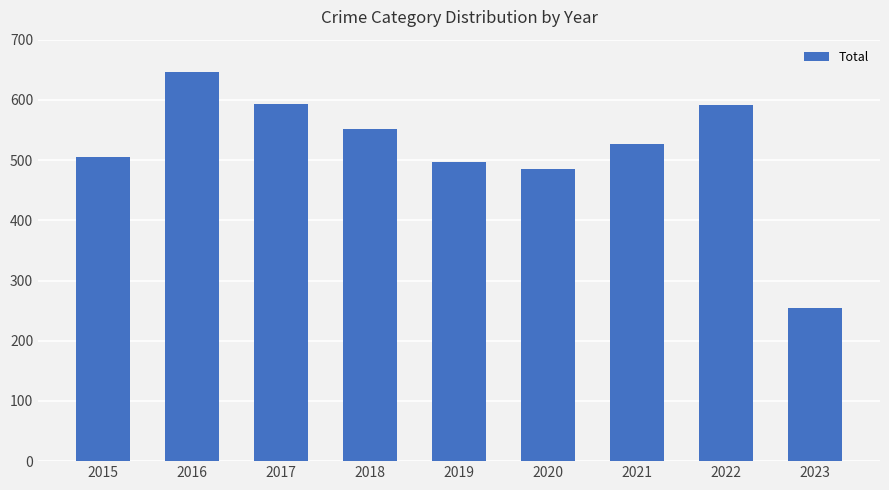

What is the change in value from 2021 to 2023?

-273